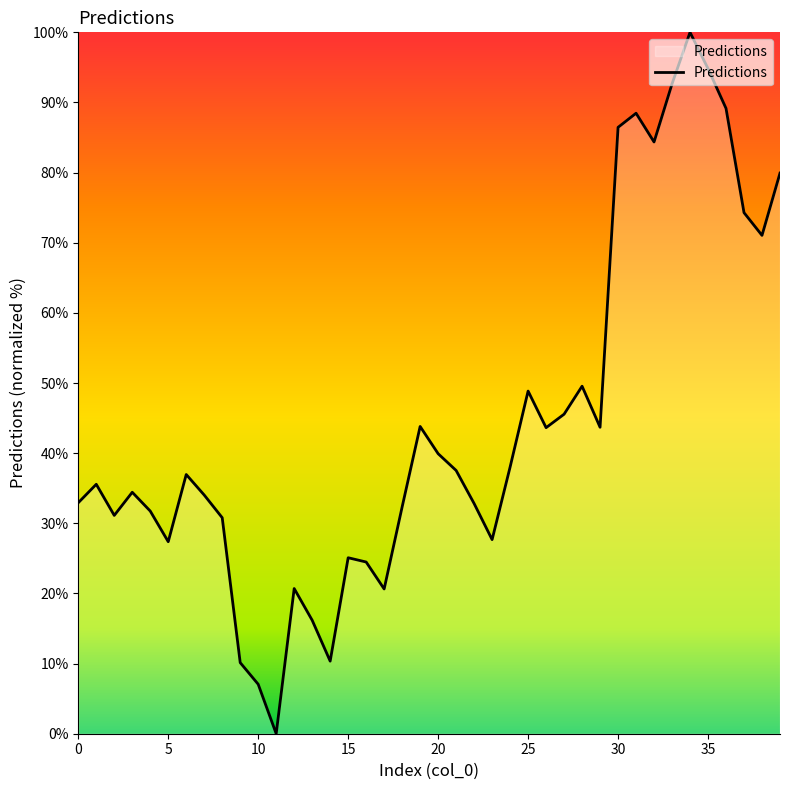

How many values exceed 36?

20